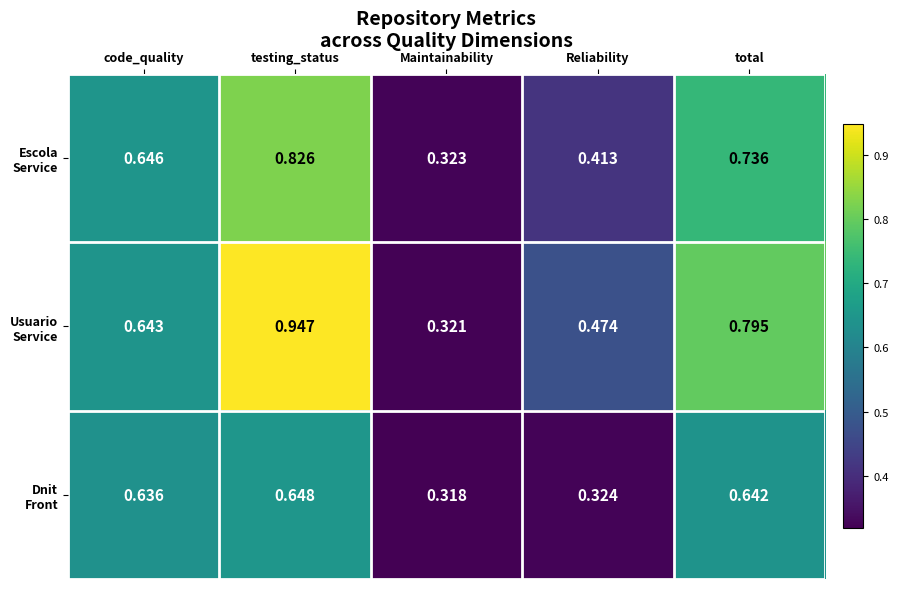

At which category is the sum across all series the highest?

testing_status